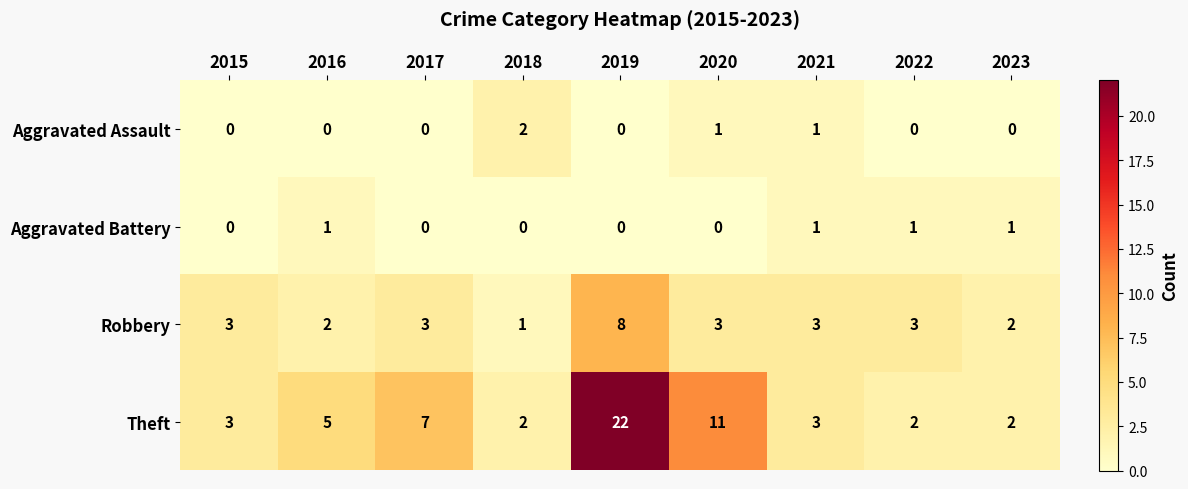

Which series changed the most between 2017 and 2019?

Theft